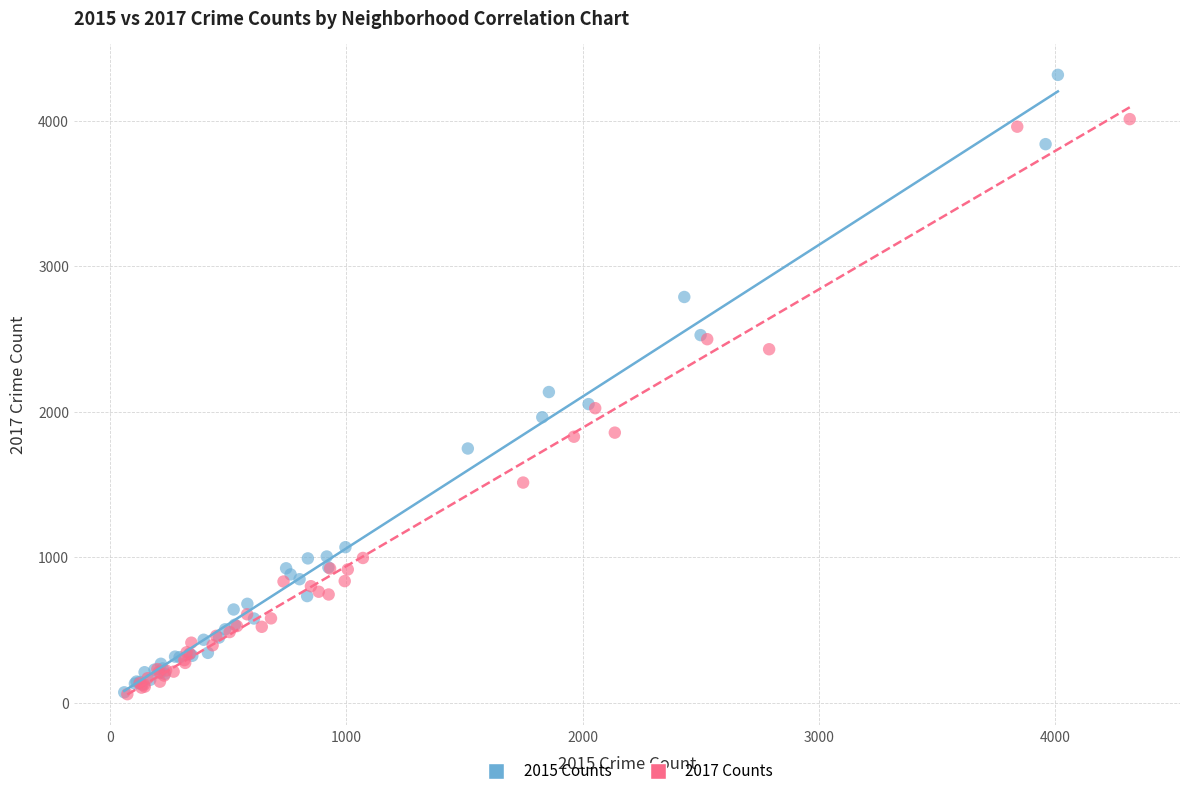

Which series contains the highest Y value?

2015 Counts